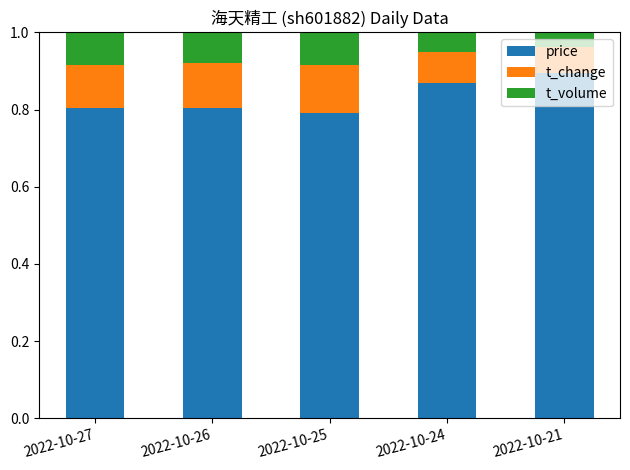

What is the minimum value for price?

0.8